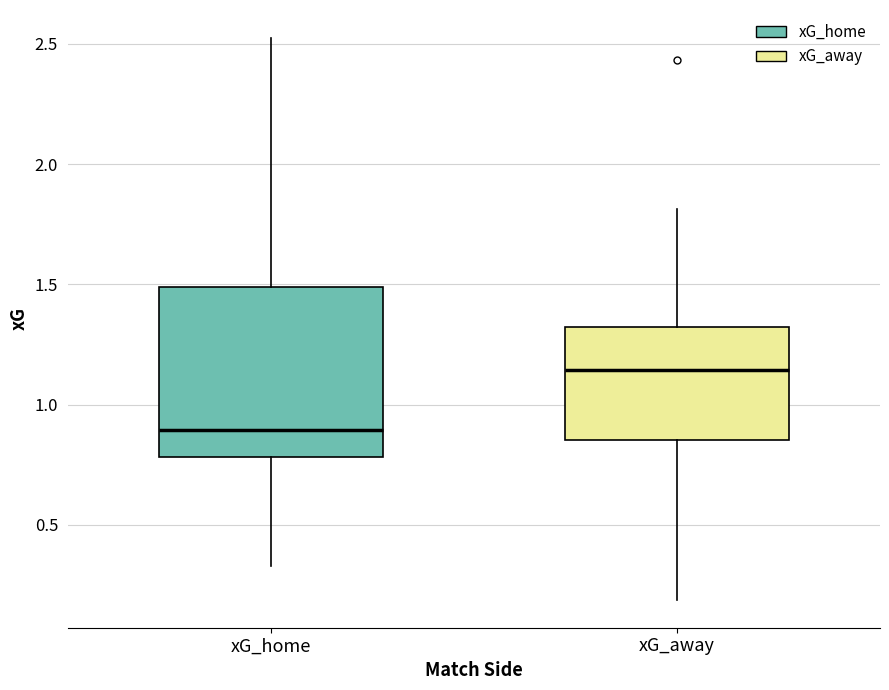

Reading left to right, read every box against the y-axis: the position of its median line, the range the box covers, and the ends of its whiskers. The values are not printed on the chart, so give them approximately, as read against the axis.

xG_home: median 0.90, box 0.80 to 1.50, whiskers 0.35 to 2.50
xG_away: median 1.15, box 0.85 to 1.30, whiskers 0.20 to 1.80